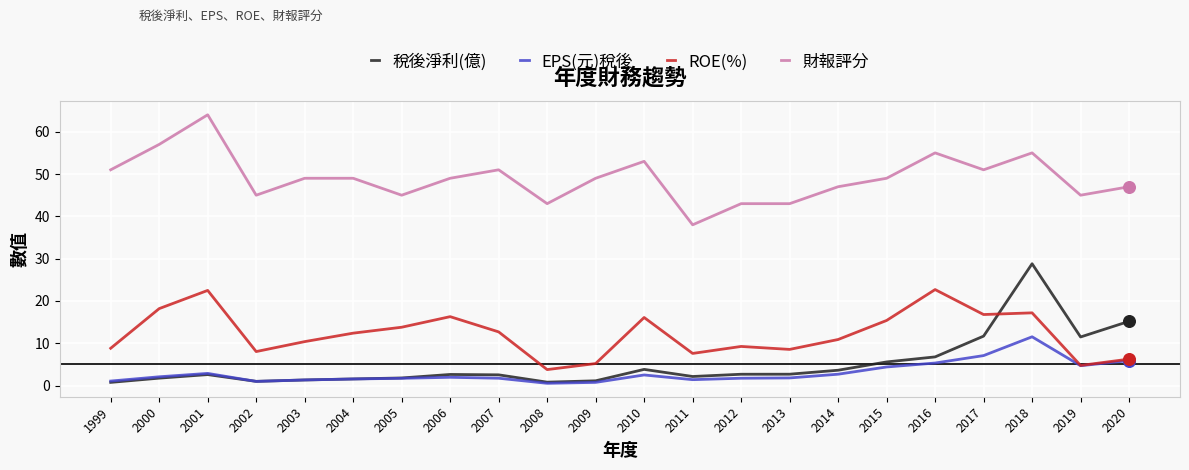

What is the difference between the highest and lowest values at 2000?

55.2